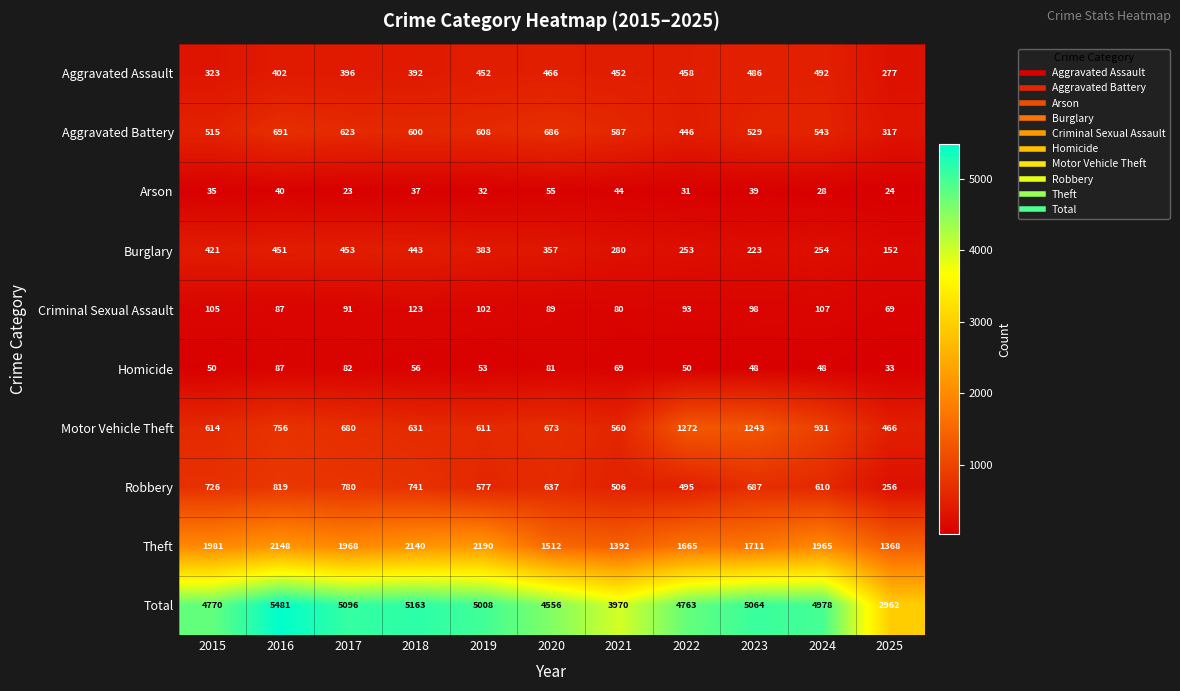

At which category is the sum across all series the highest?

2016